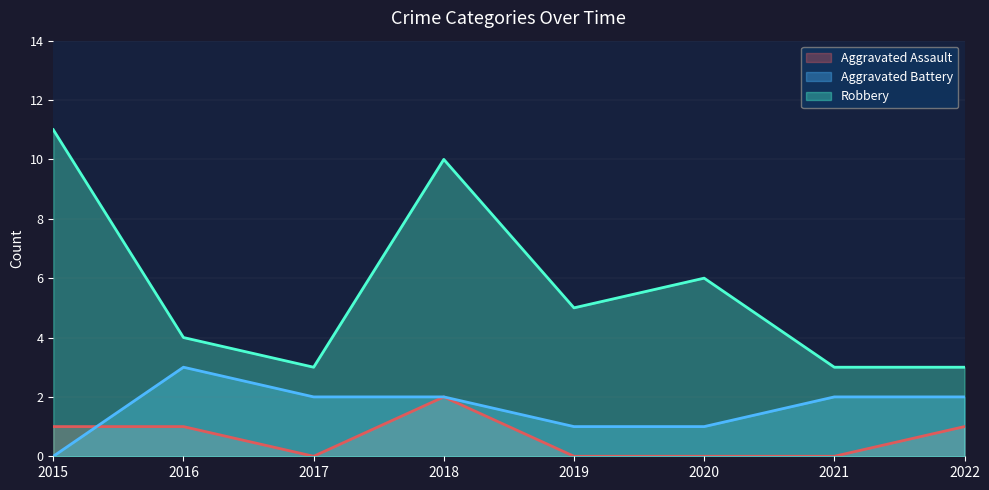

Which series ends up on top after the final intersection of Aggravated Battery and Aggravated Assault?

Aggravated Battery